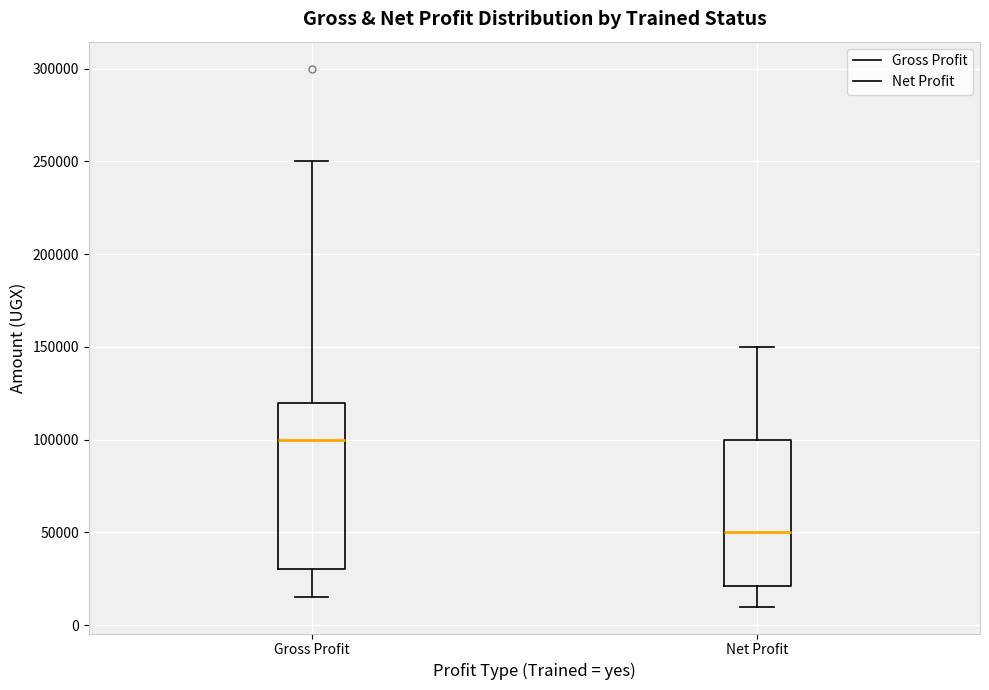

Reading left to right, transcribe this box plot: for each box, give where its median line is, the range the box spans, and where its two whiskers end, as read against the y-axis. The values are not printed on the chart, so give them approximately, as read against the axis.

Gross Profit: median 100000, box 30000 to 120000, whiskers 15000 to 250000
Net Profit: median 50000, box 20000 to 100000, whiskers 10000 to 150000